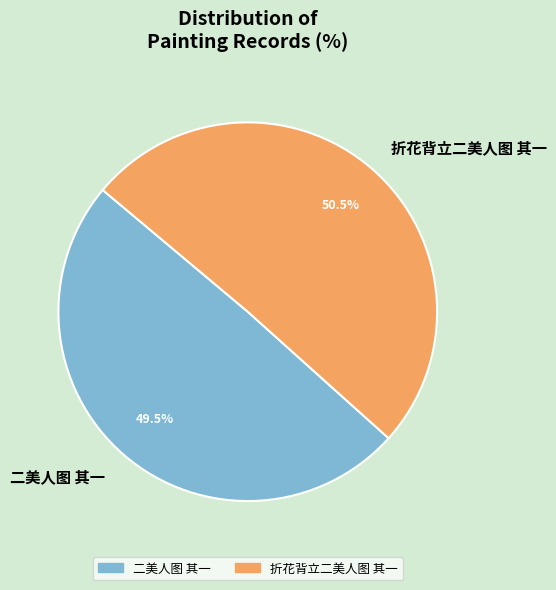

What is the smallest slice in the pie chart?

二美人图 其一